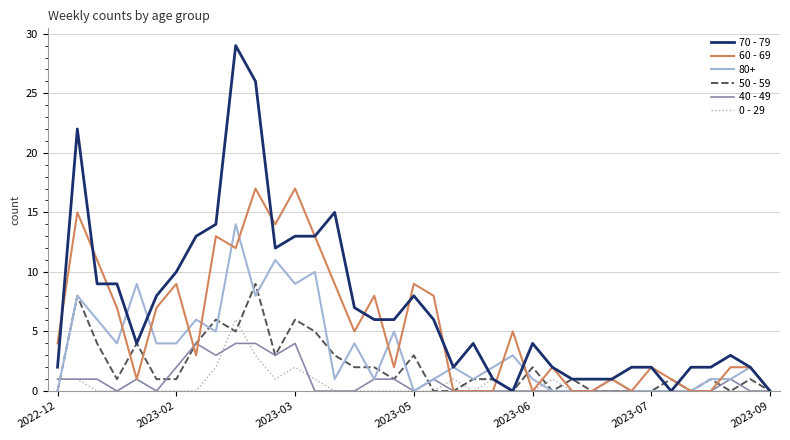

Which series has the largest total across all categories?

70 - 79